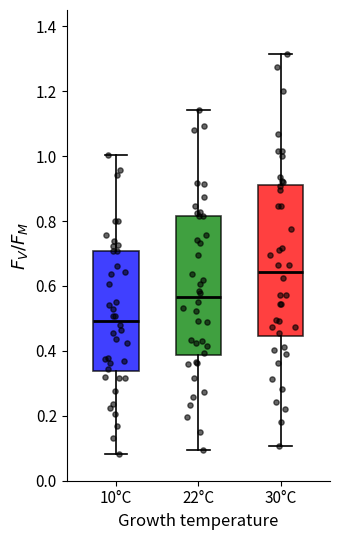

Where is the upper edge of the box for 30°C on the y-axis? The values are not printed on the chart, so give them approximately, as read against the axis.

0.92